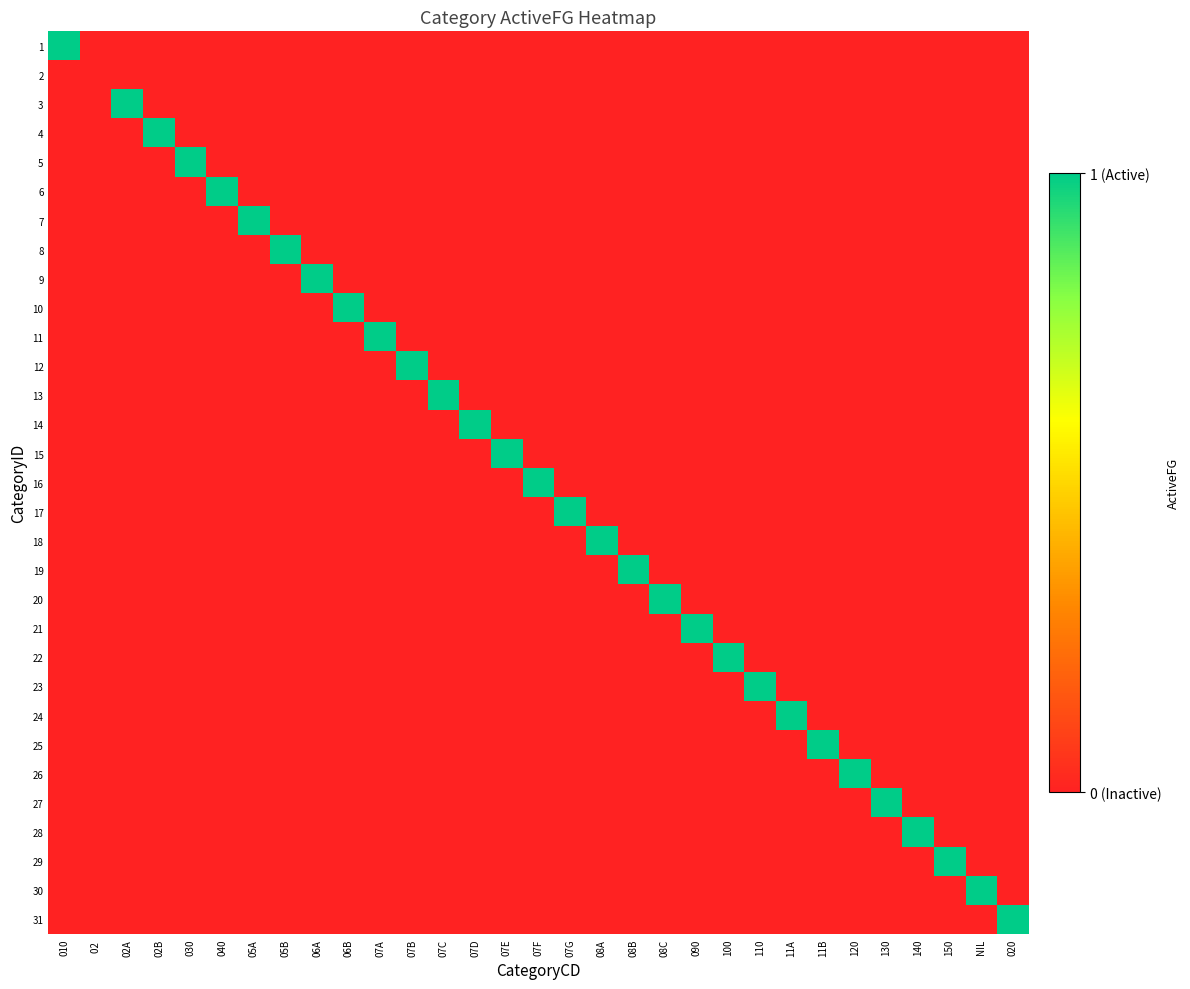

Which label corresponds to the smallest value in the chart?

02 